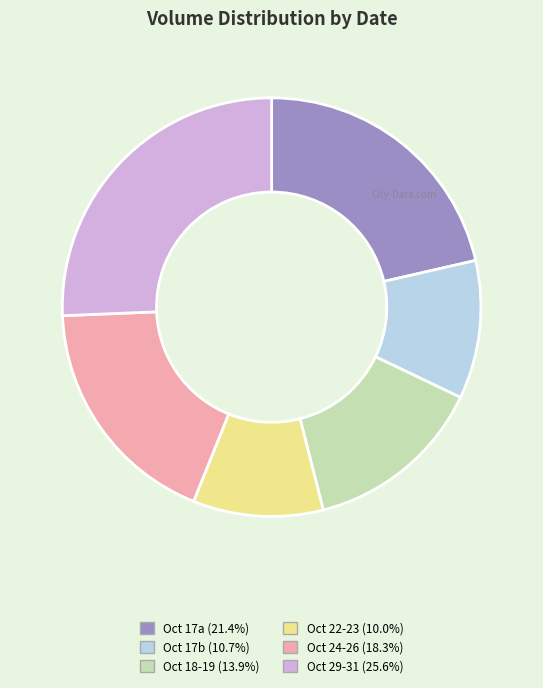

Does any single category account for the majority?

No